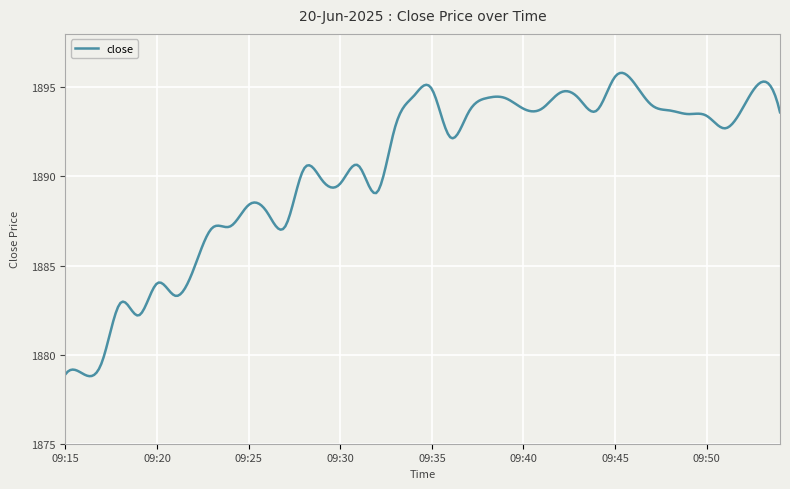

What is the difference between the maximum and minimum values?

17.0